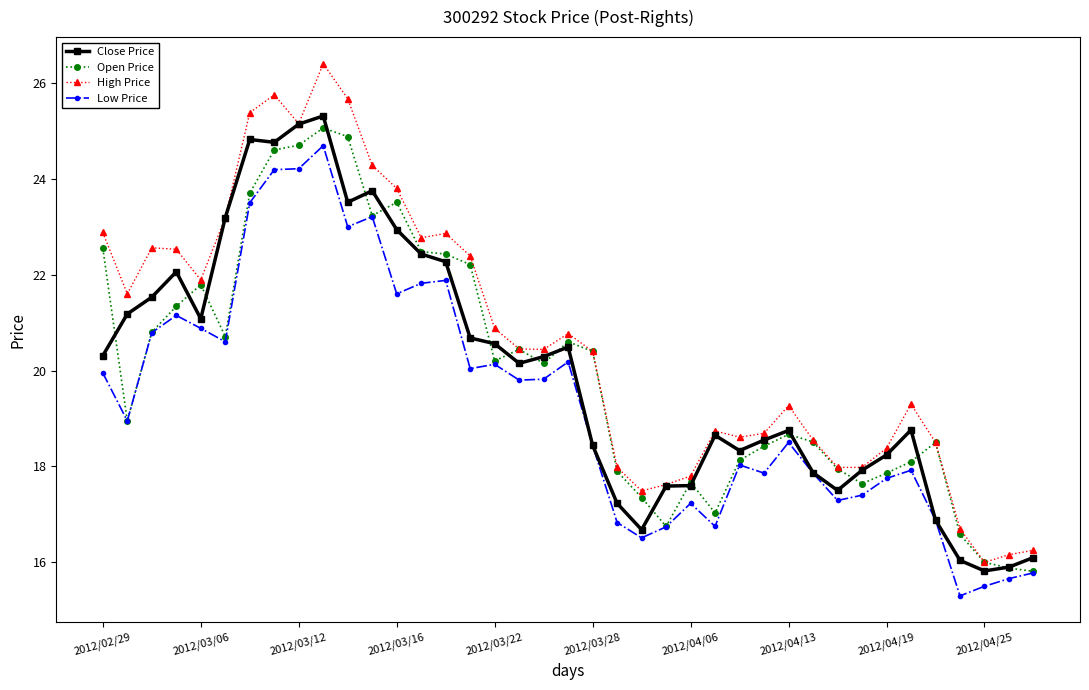

What is the greatest value displayed?

26.4